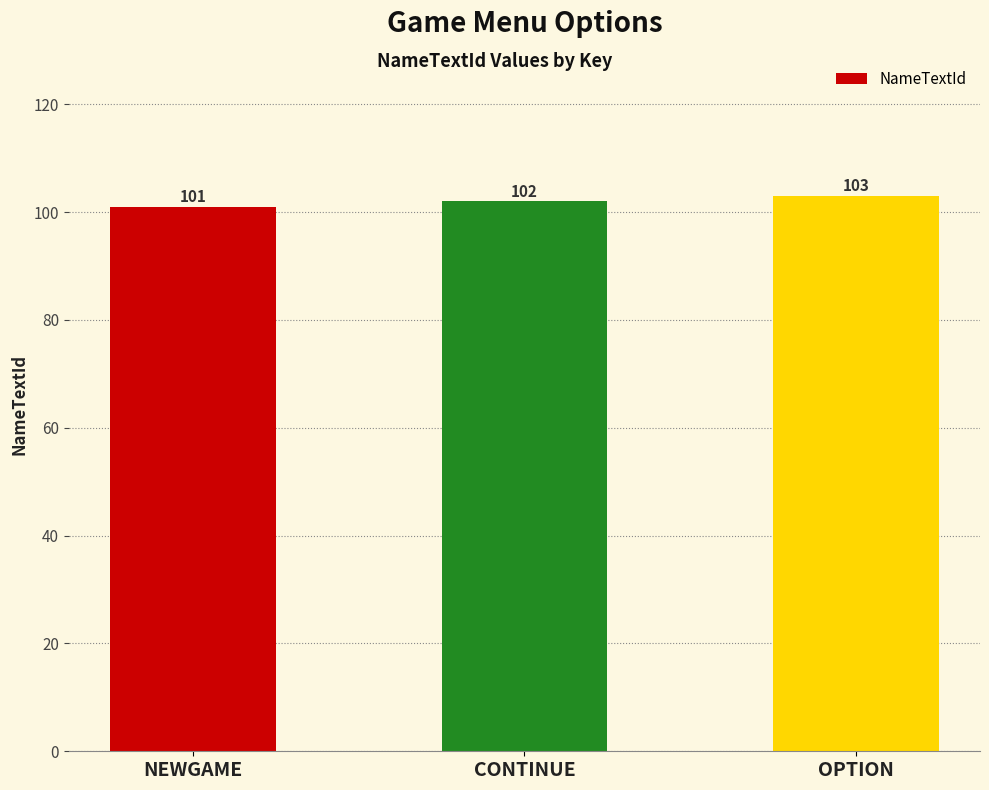

List the labels in order of value, smallest first.

NEWGAME, CONTINUE, OPTION